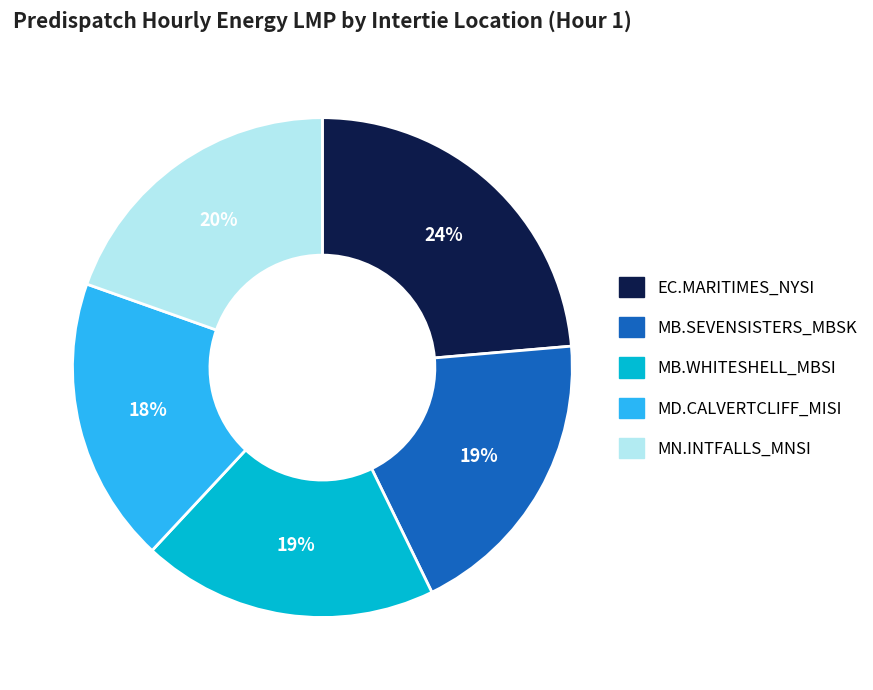

Is there any slice that represents more than half of the pie?

No